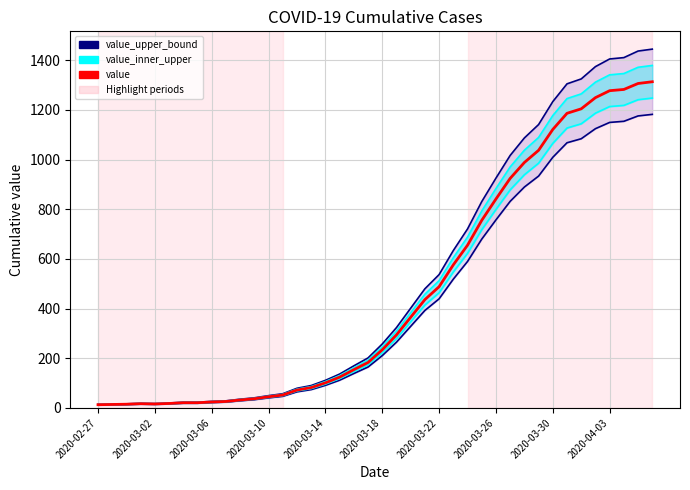

At 2020-03-22, list the series in order from largest to smallest.

value_upper_bound, value_inner_upper, value